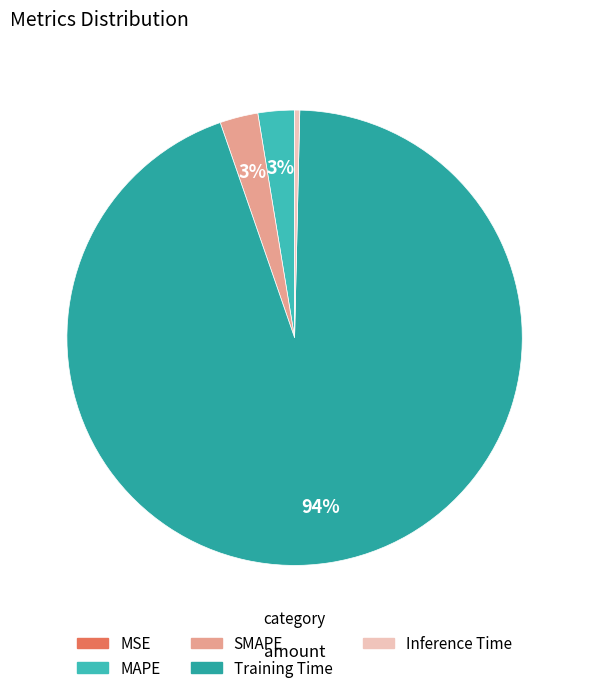

Count the number of slices in the pie.

5